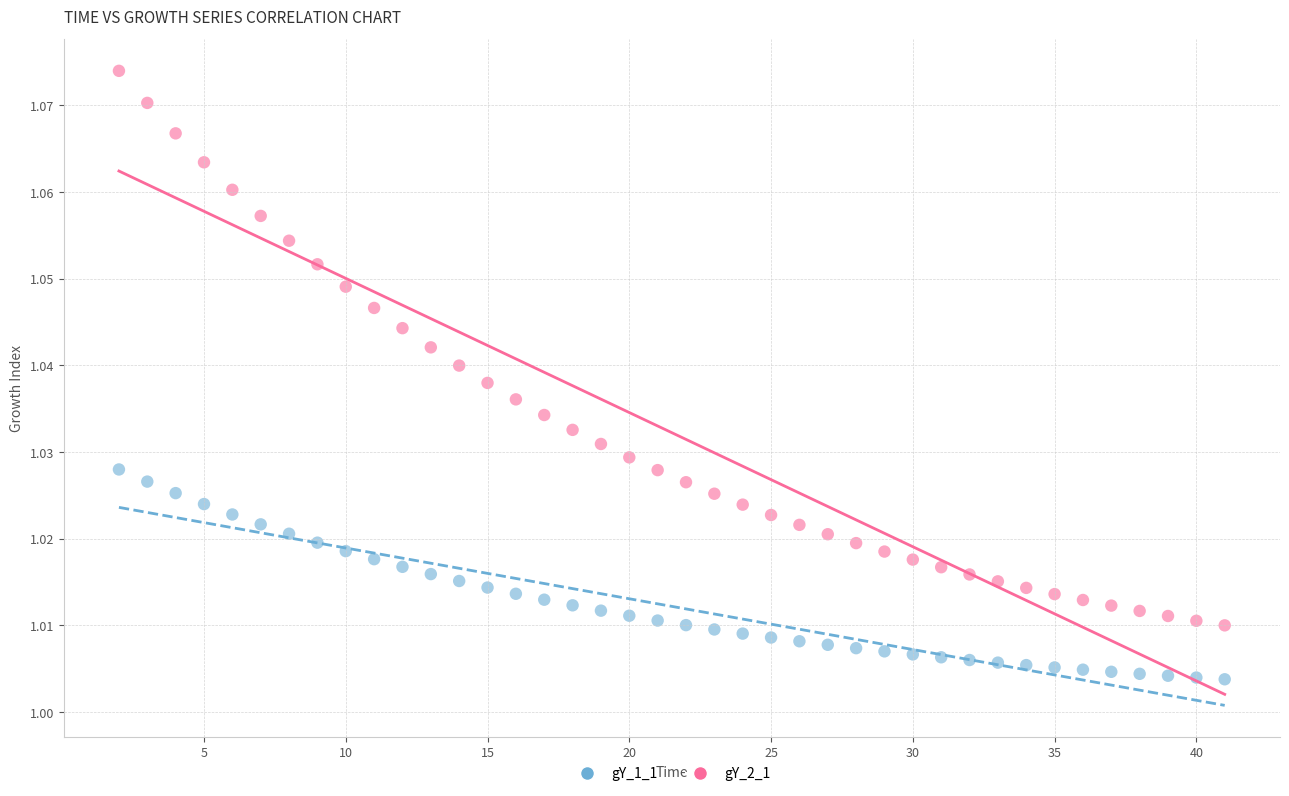

Which series reaches the minimum Y coordinate?

gY_1_1